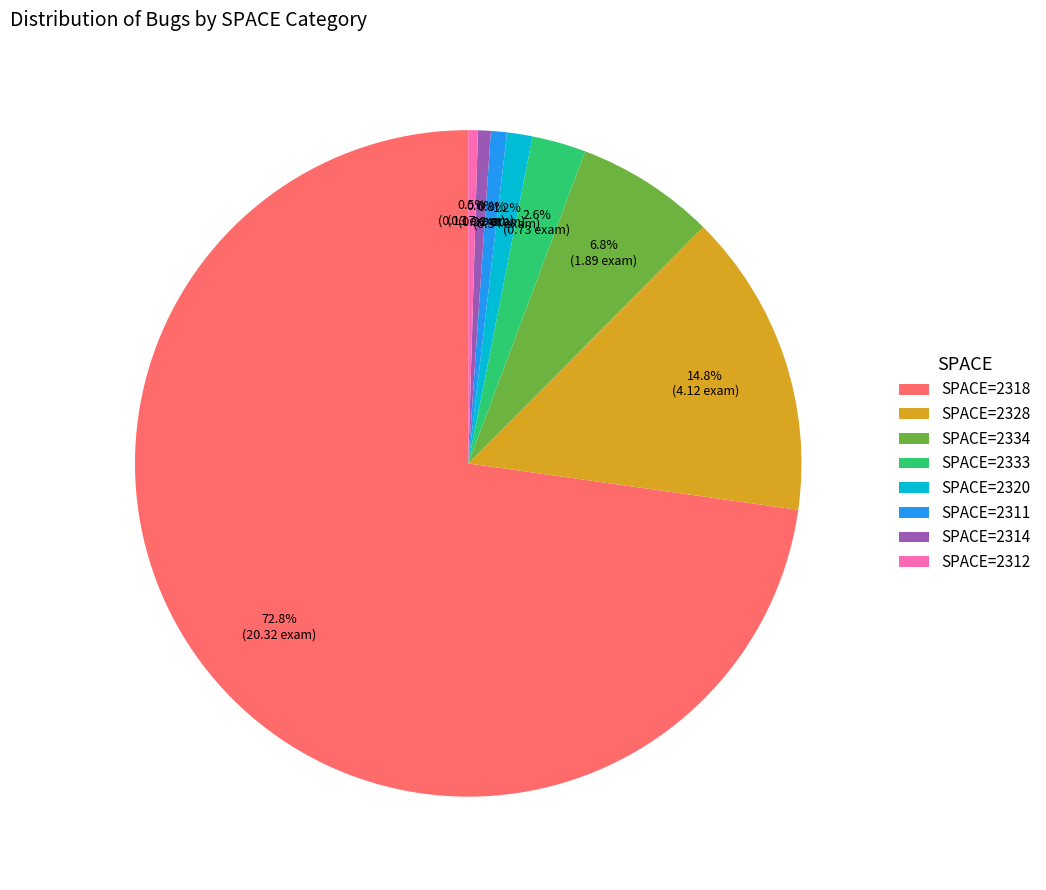

Between SPACE=2311 and SPACE=2318, which is larger?

SPACE=2318